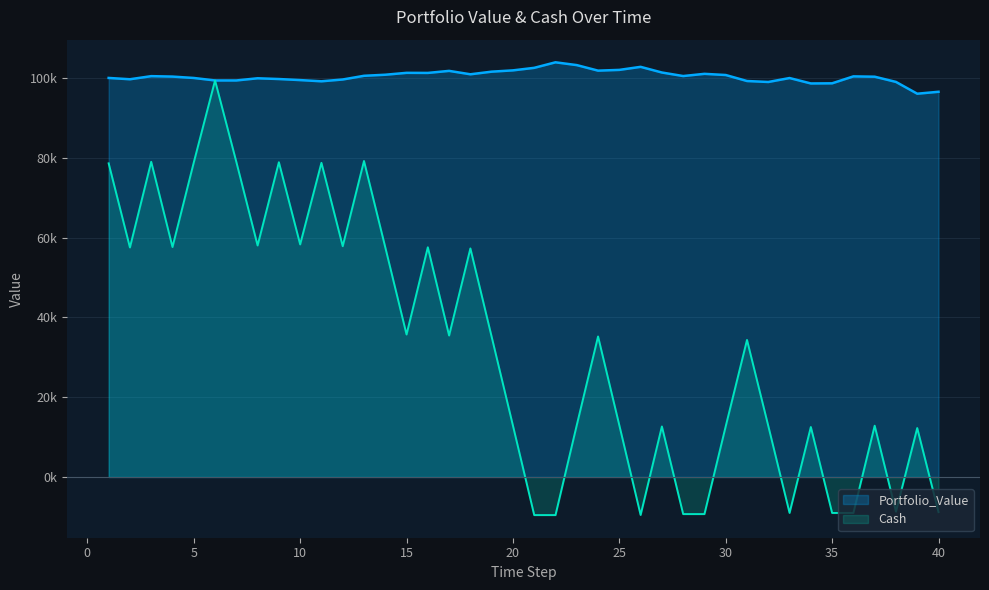

What is the greatest value displayed?

103919.6